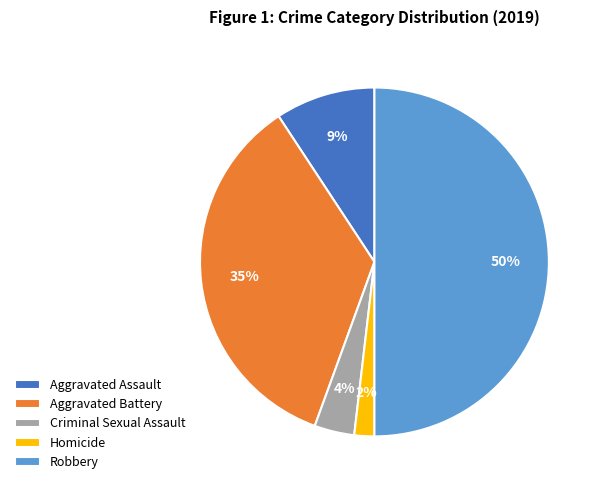

Is Aggravated Assault the majority of the pie?

No